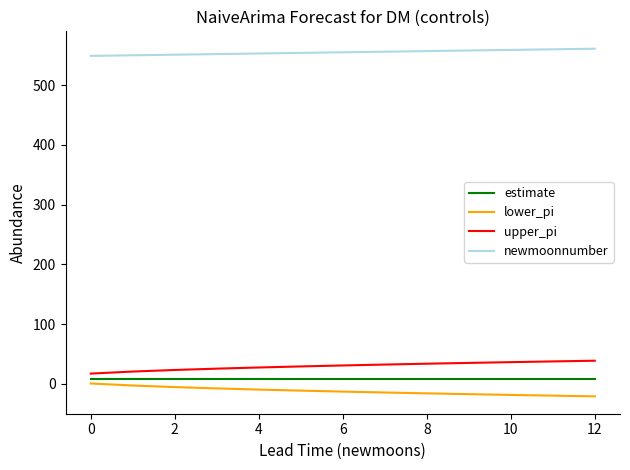

What are all the series names shown in the legend?

estimate, lower_pi, upper_pi, newmoonnumber